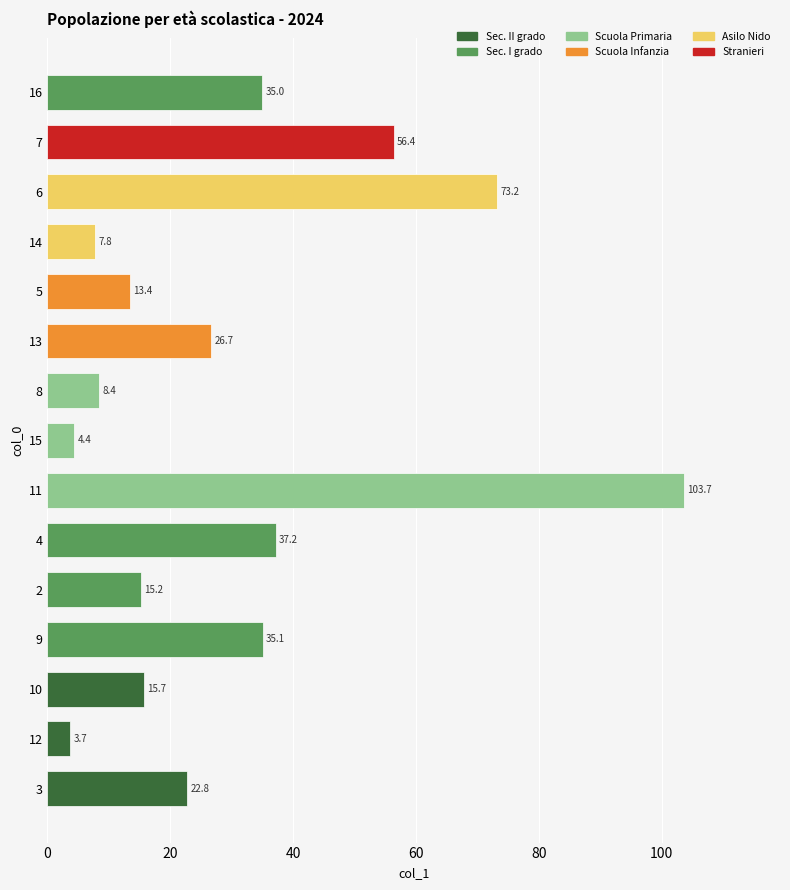

Count the number of data series in this chart.

1